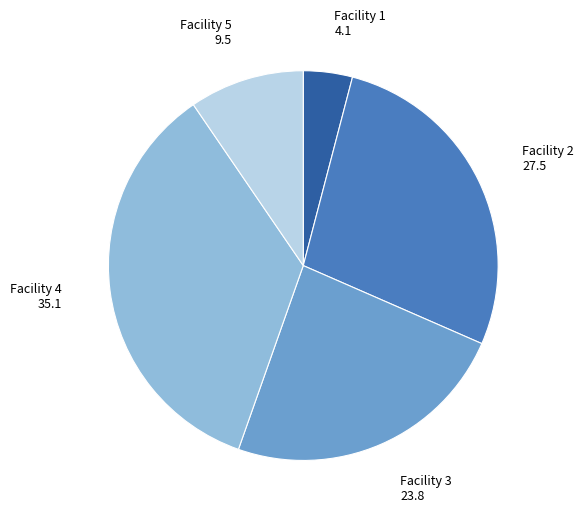

Is it true that Facility 5 is 10% of the pie?

True